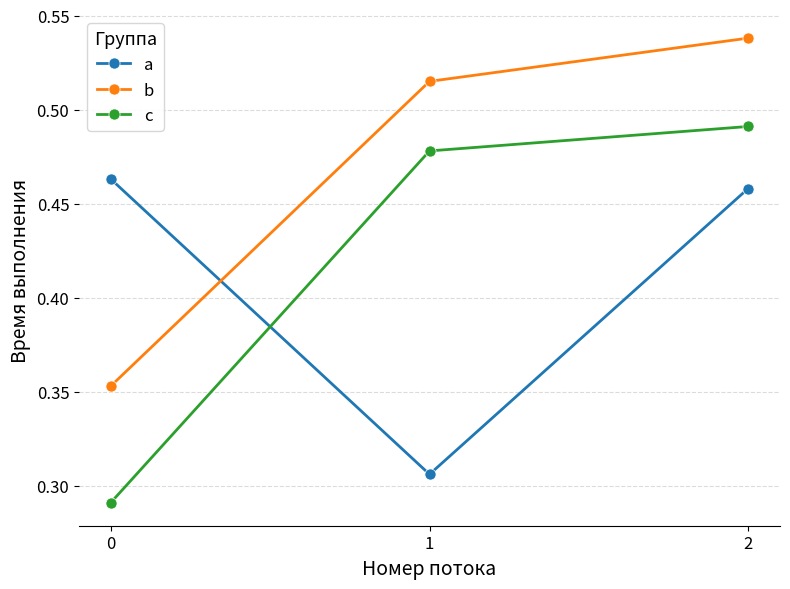

What is the total value across all series at 2?

1.5